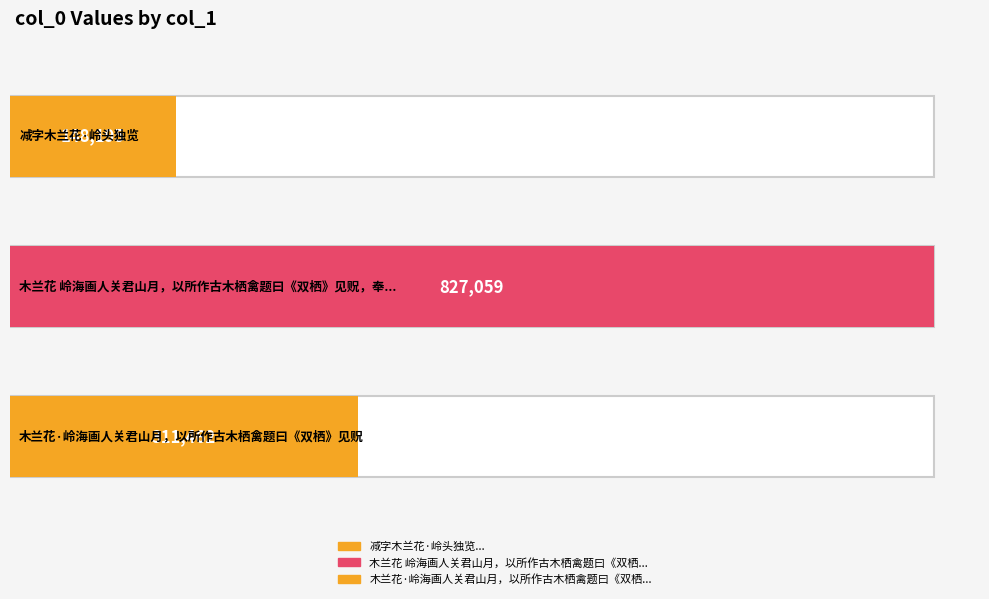

At which label is the value closest to 487627?

木兰花·岭海画人关君山月，以所作古木栖禽题曰《双栖》见贶